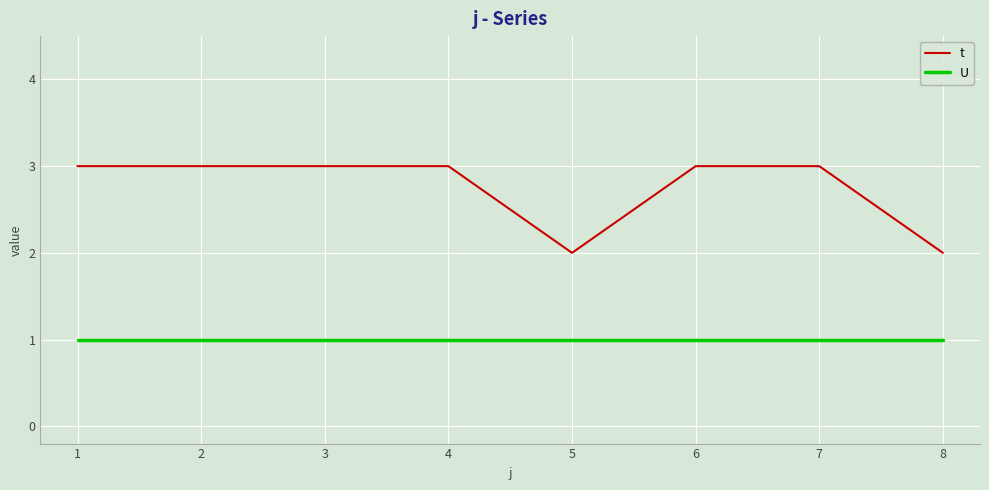

How many lines are shown in the chart?

2